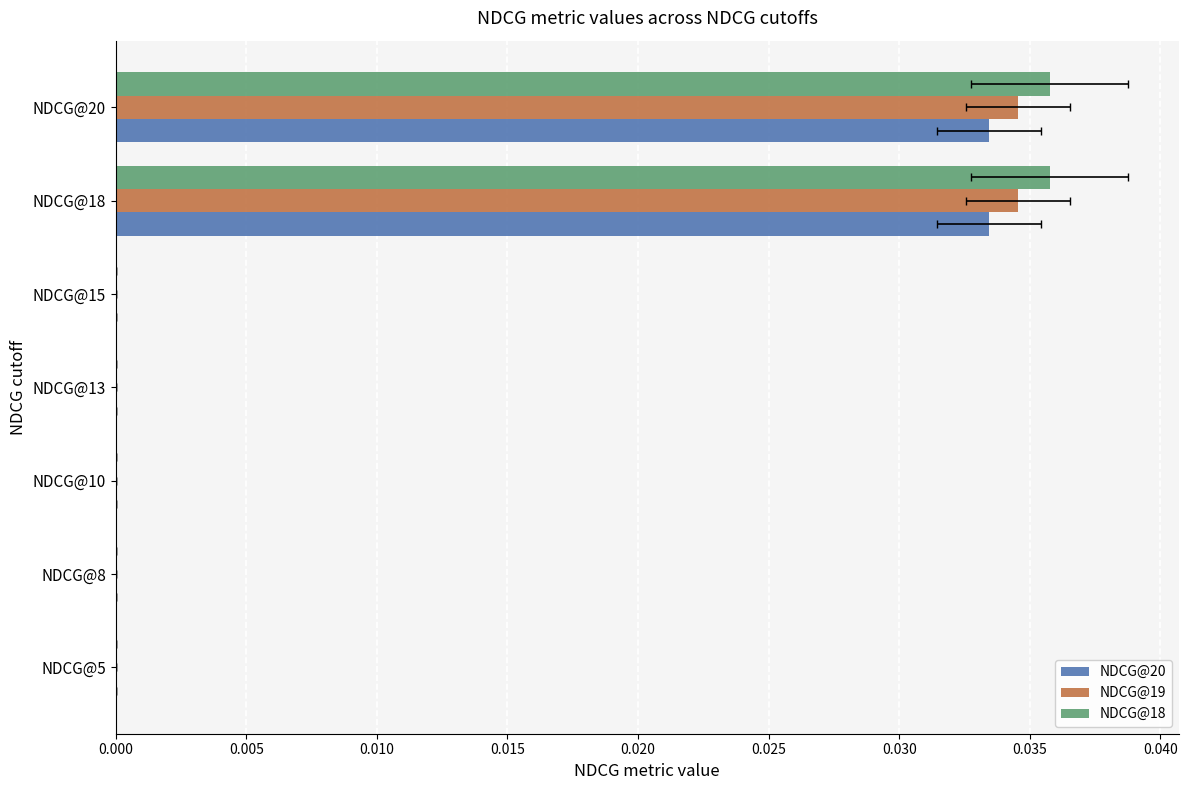

At how many categories does at least one series exceed 0?

2